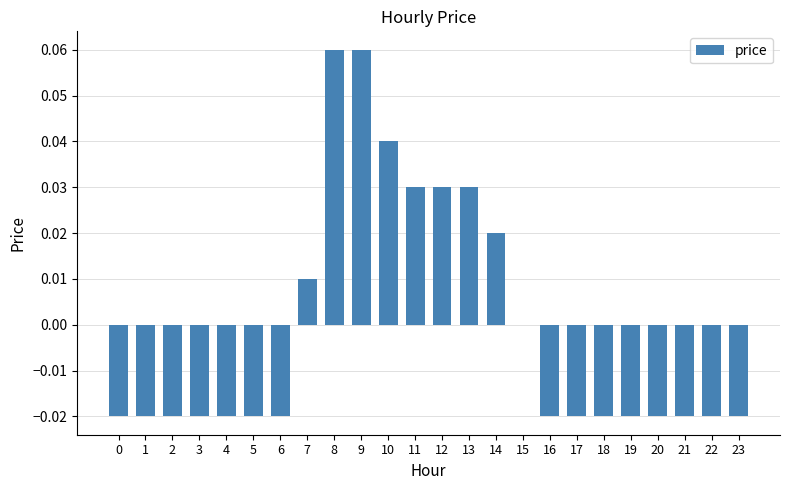

Count the number of data series in this chart.

1